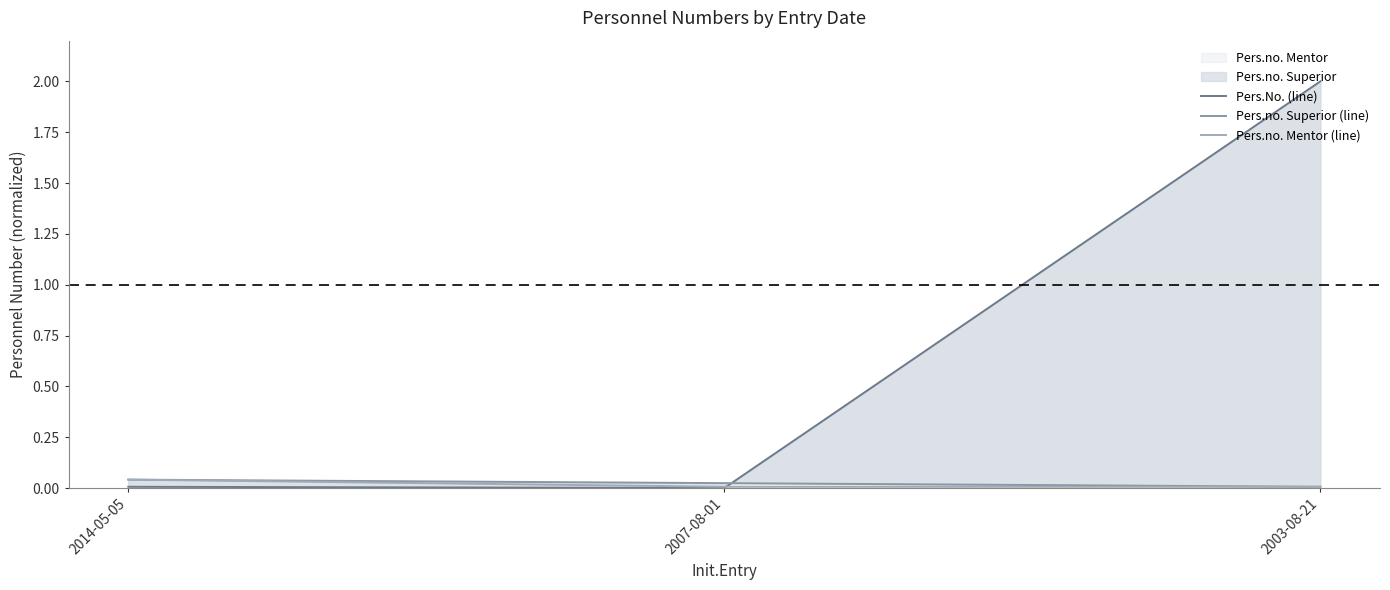

Which category has the lowest value in the Pers.no. Mentor (line) series?

2007-08-01